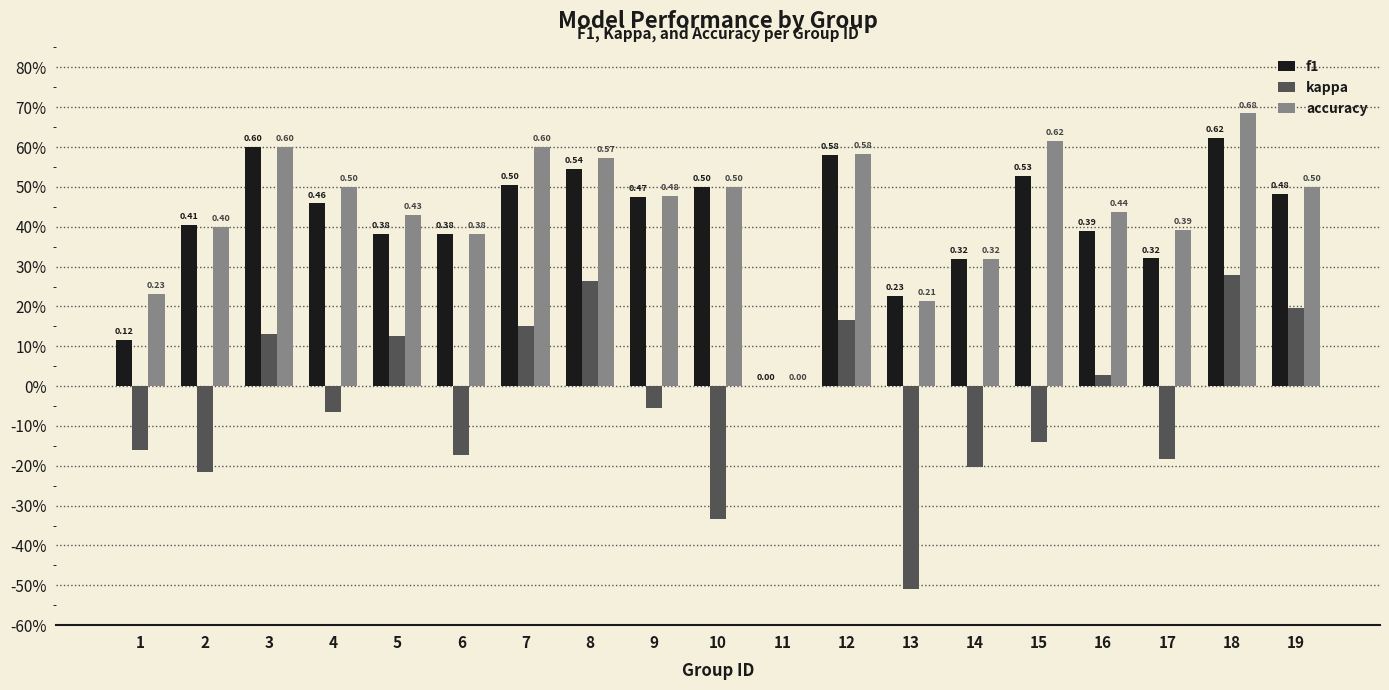

Reading right to left, list all the values displayed in this chart.

f1: 0.5	0.6	0.3	0.4	0.5	0.3	0.2	0.6	0.0	0.5	0.5	0.5	0.5	0.4	0.4	0.5	0.6	0.4	0.1
kappa: 0.2	0.3	-0.2	0.0	-0.1	-0.2	-0.5	0.2	0.0	-0.3	-0.1	0.3	0.2	-0.2	0.1	-0.1	0.1	-0.2	-0.2
accuracy: 0.5	0.7	0.4	0.4	0.6	0.3	0.2	0.6	0.0	0.5	0.5	0.6	0.6	0.4	0.4	0.5	0.6	0.4	0.2